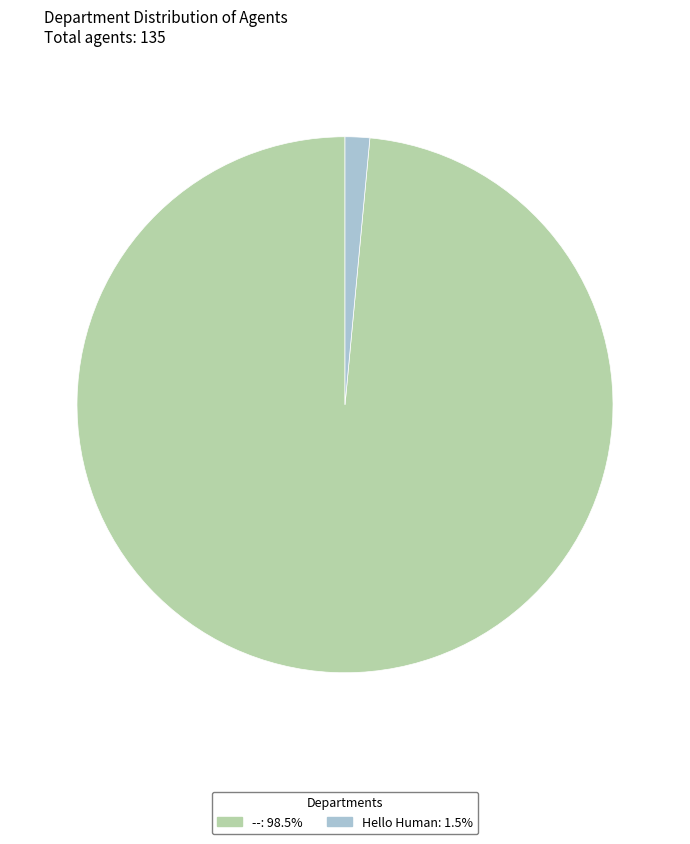

How many segments does this pie chart have?

2